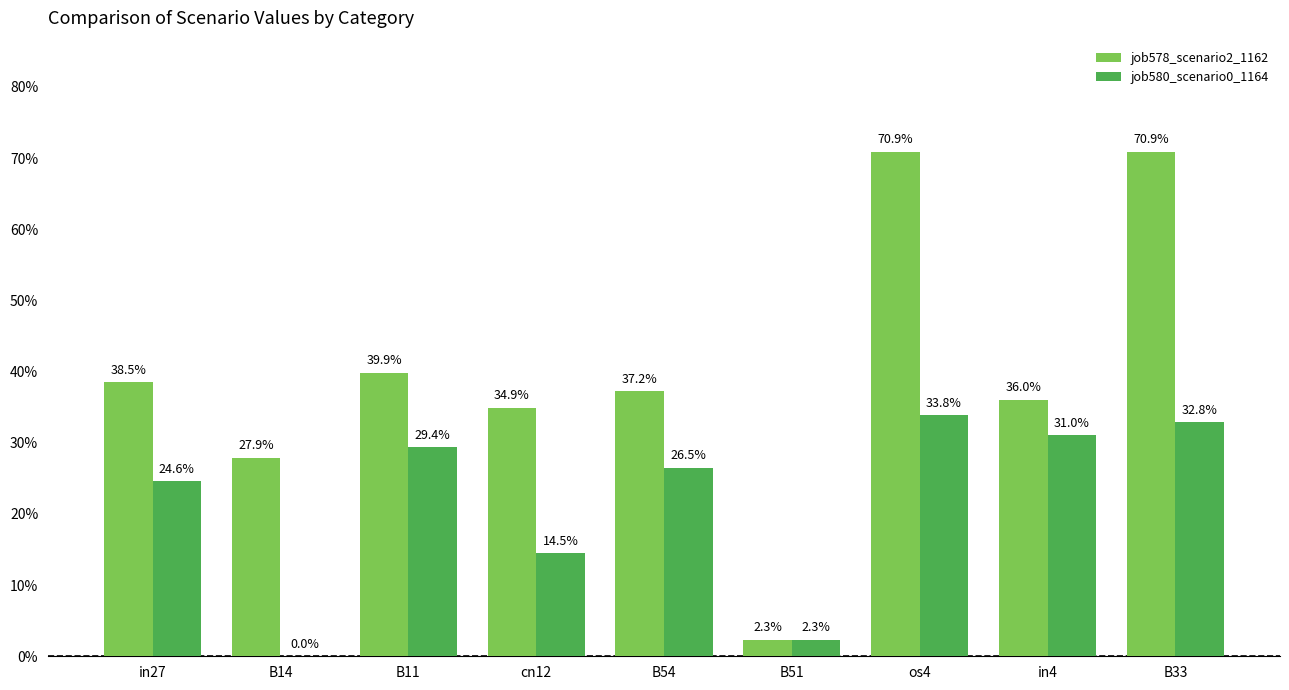

Reading right to left, transcribe all the data shown in this chart.

job578_scenario2_1162: 0.7	0.4	0.7	0.0	0.4	0.3	0.4	0.3	0.4
job580_scenario0_1164: 0.3	0.3	0.3	0.0	0.3	0.1	0.3	0.0	0.2